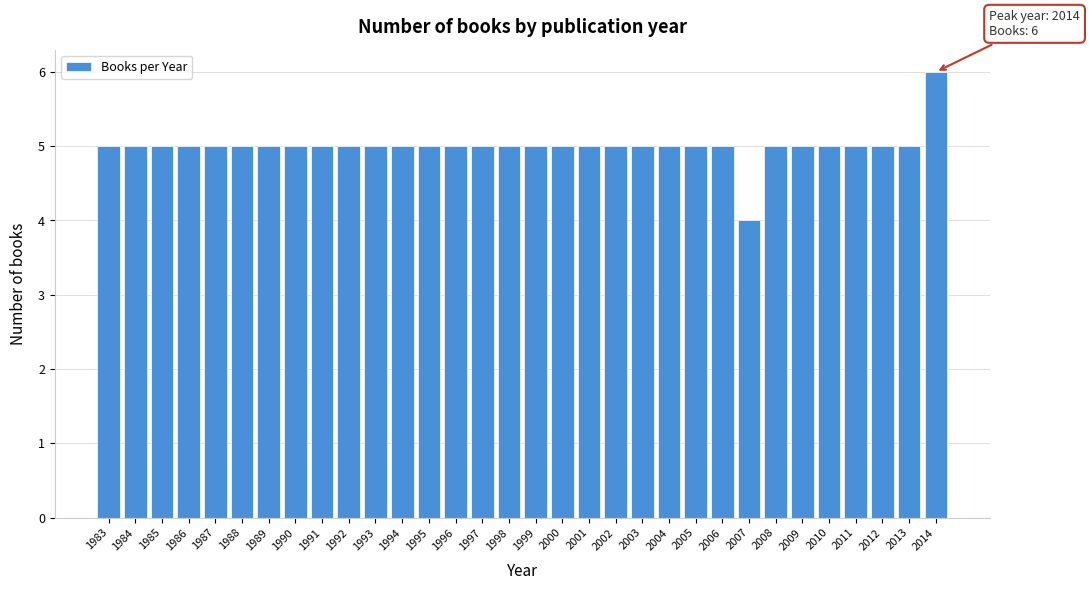

Approximately how many times larger is the value at 1984 compared to 1988?

1.0